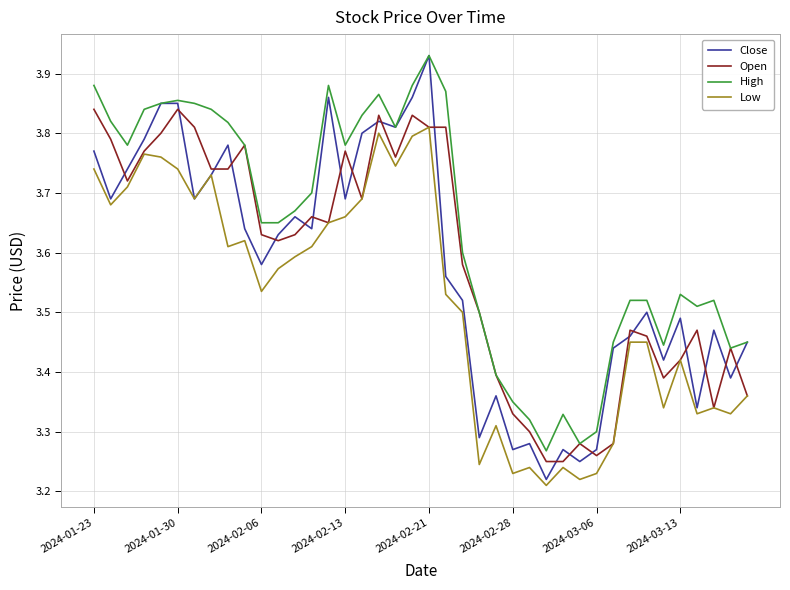

True or false: High and Low intersect in this chart.

False